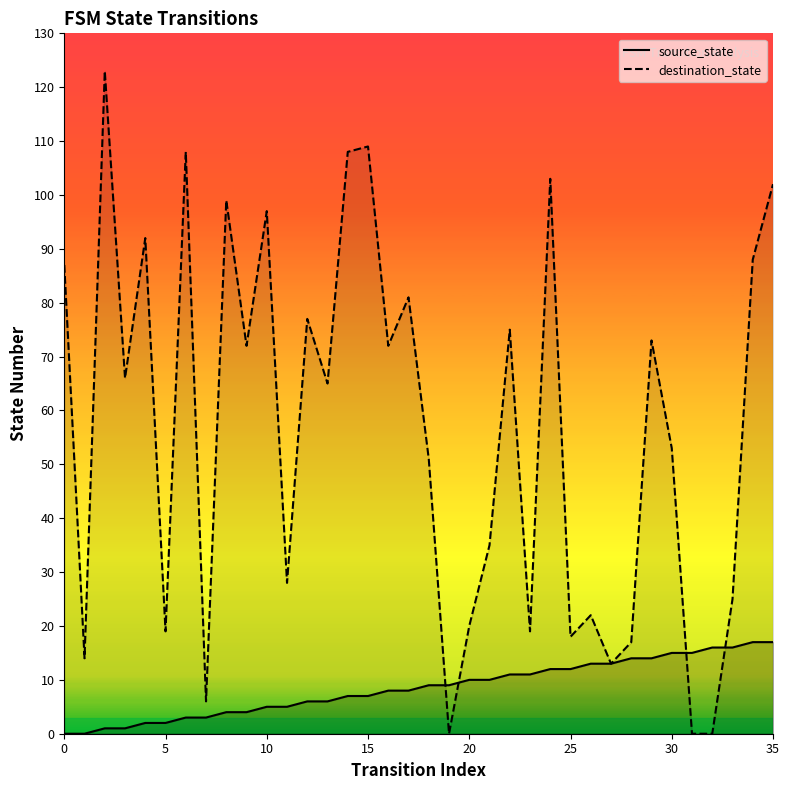

What is the difference between the maximum and minimum values in the source_state series?

17